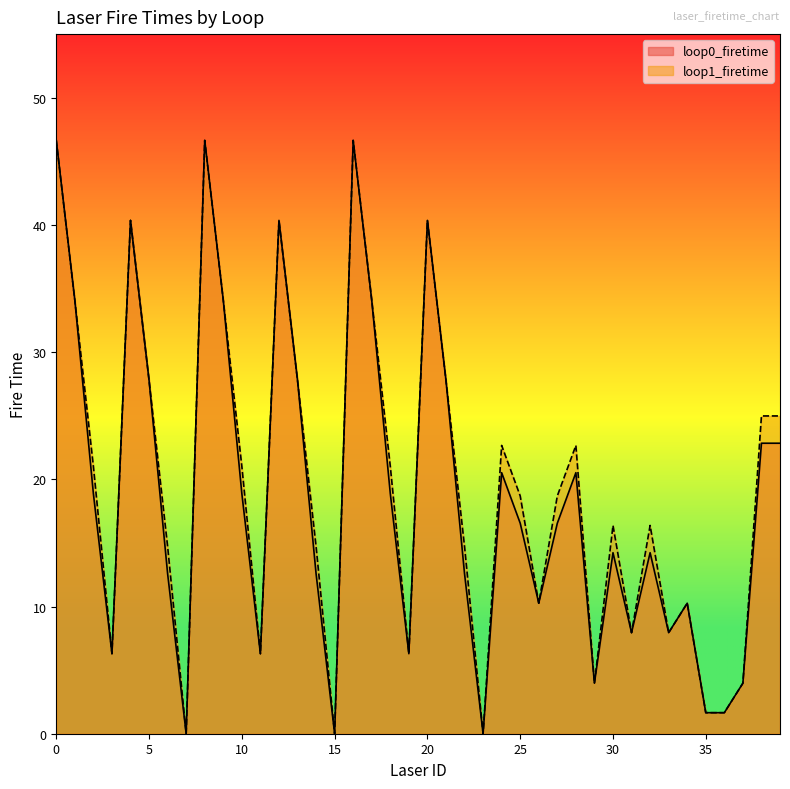

Reading left to right, extract all data points from this chart.

loop0_firetime: 0=46.6	1=34.1	2=18.9	3=6.3	4=40.4	5=27.8	6=12.6	7=0.0	8=46.6	9=34.1	10=18.9	11=6.3	12=40.4	13=27.8	14=12.6	15=0.0	16=46.6	17=34.1	18=18.9	19=6.3	20=40.4	21=27.8	22=12.6	23=0.0	24=20.5	25=16.5	26=10.3	27=16.5	28=20.5	29=4.0	30=14.2	31=7.9	32=14.2	33=7.9	34=10.3	35=1.7	36=1.7	37=4.0	38=22.8	39=22.8
loop1_firetime: 0=46.6	1=34.1	2=21.0	3=6.3	4=40.4	5=27.8	6=14.7	7=0.0	8=46.6	9=34.1	10=21.0	11=6.3	12=40.4	13=27.8	14=14.7	15=0.0	16=46.6	17=34.1	18=21.0	19=6.3	20=40.4	21=27.8	22=14.7	23=0.0	24=22.7	25=18.7	26=10.3	27=18.7	28=22.7	29=4.0	30=16.4	31=7.9	32=16.4	33=7.9	34=10.3	35=1.7	36=1.7	37=4.0	38=25.0	39=25.0